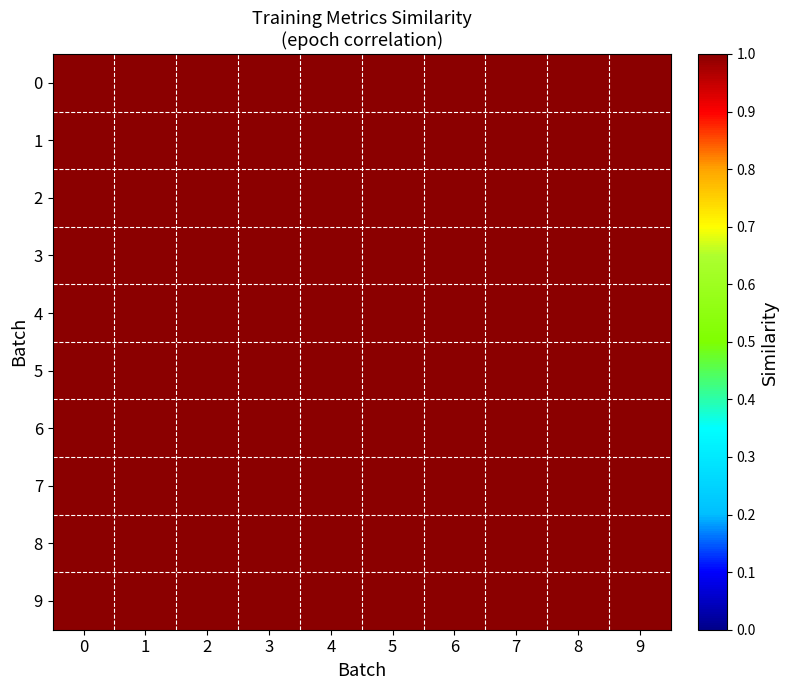

Which has a higher value, 6 or 1?

6